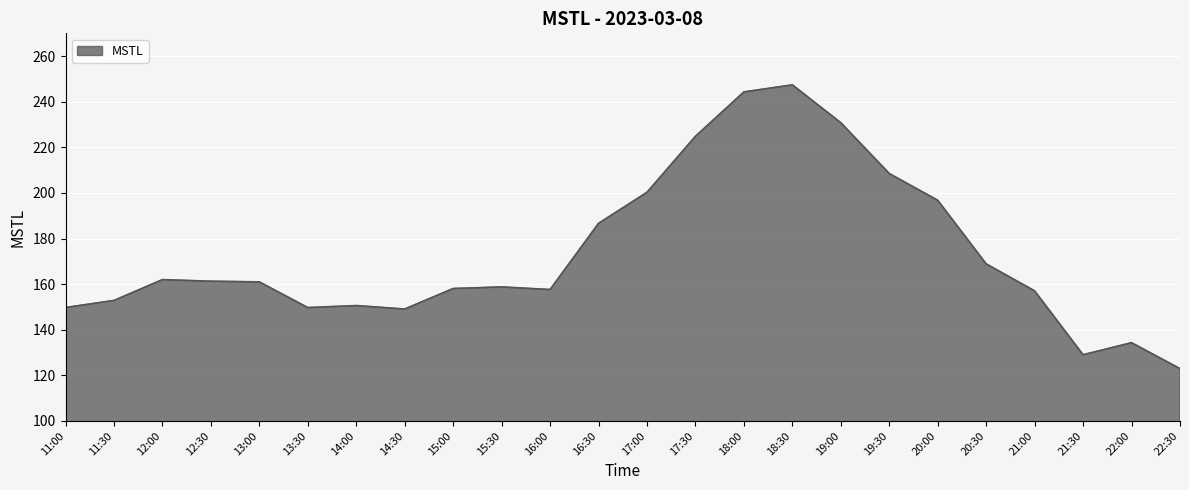

What is the difference between the second highest and second lowest values?

115.3